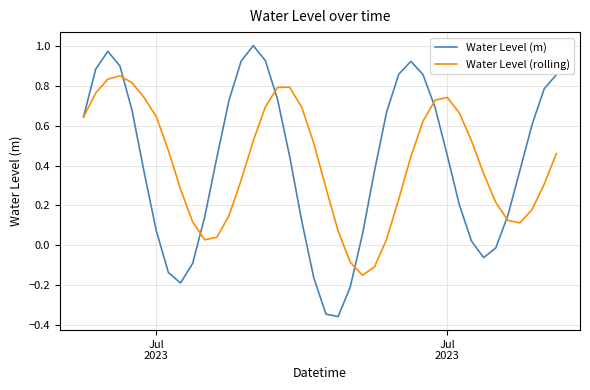

Rank the series by their maximum value, from highest to lowest.

Water Level (m), Water Level (rolling)